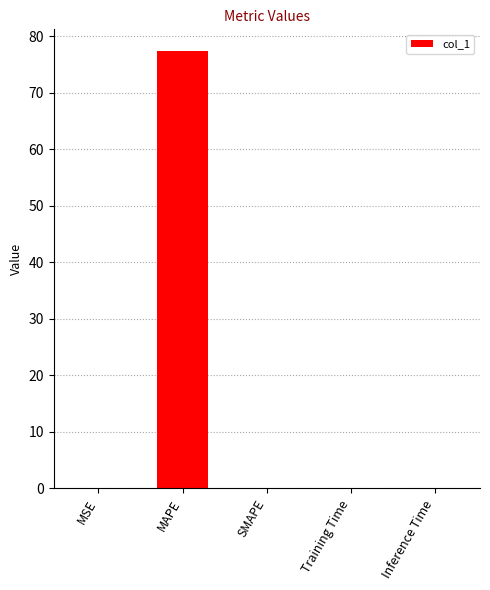

What is the sum of all values?

77.4